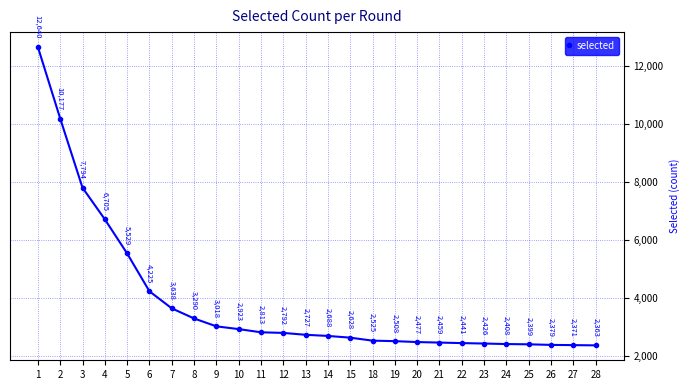

True or false: the data shows 2227 at 8.

False